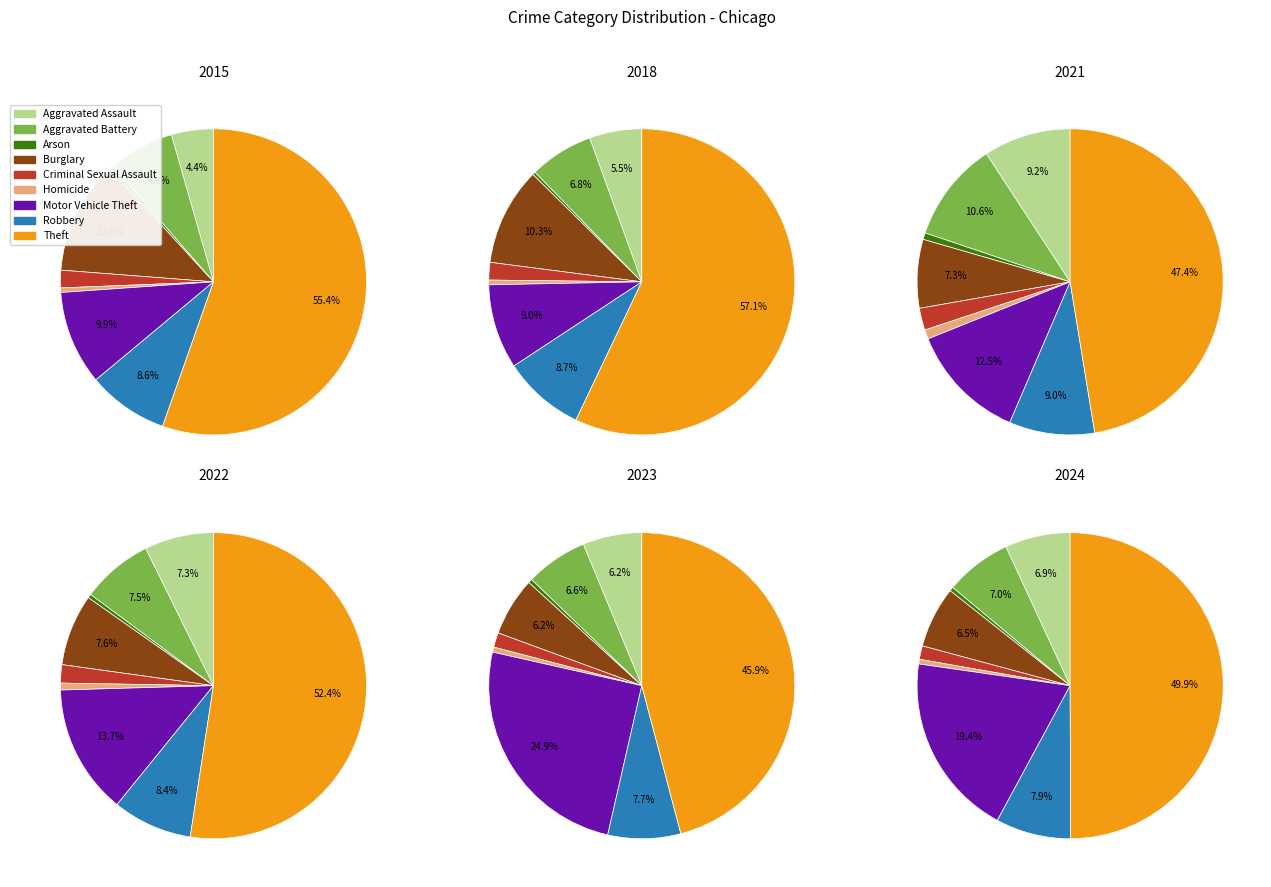

How many slices are in this pie chart?

9